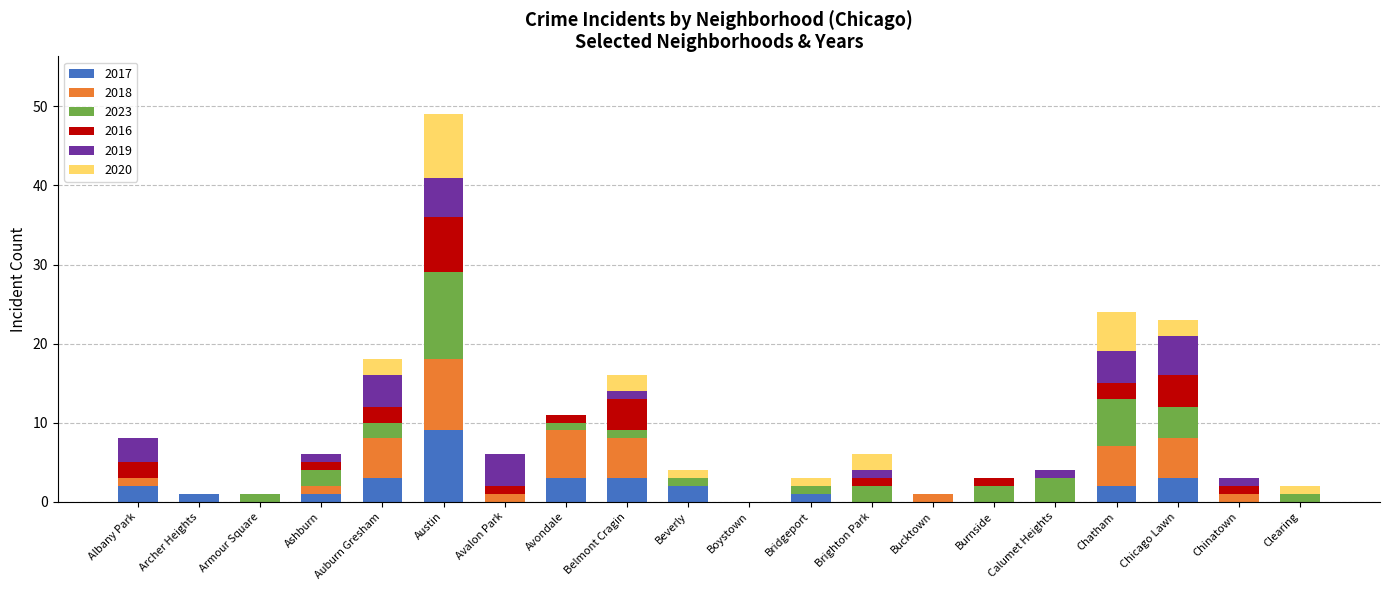

At which category is the sum across all series the highest?

Austin